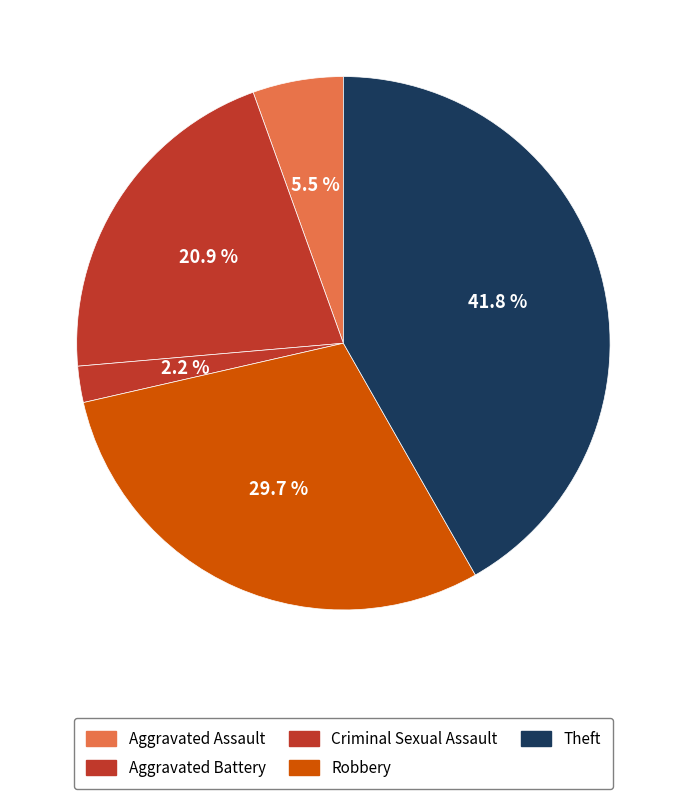

How many segments does this pie chart have?

5